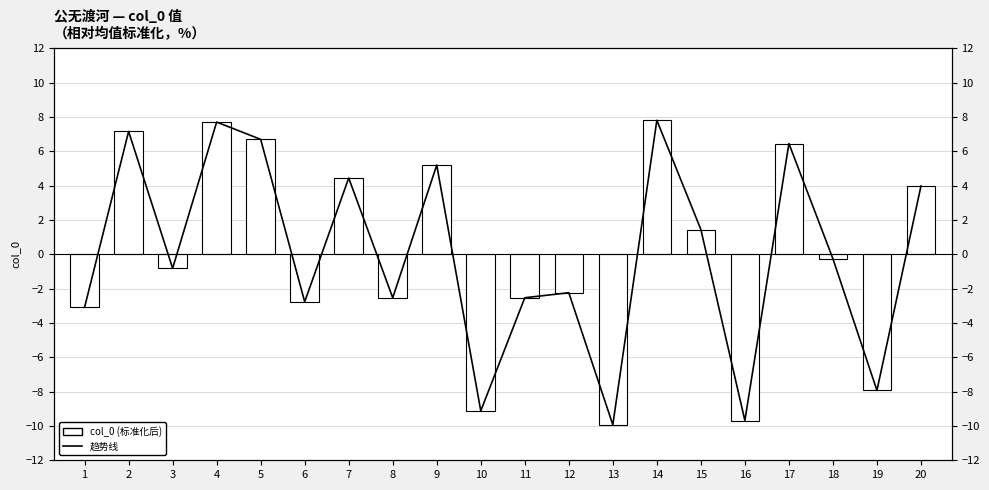

Where does the 趋势线 (col_0) series first go above 0?

2